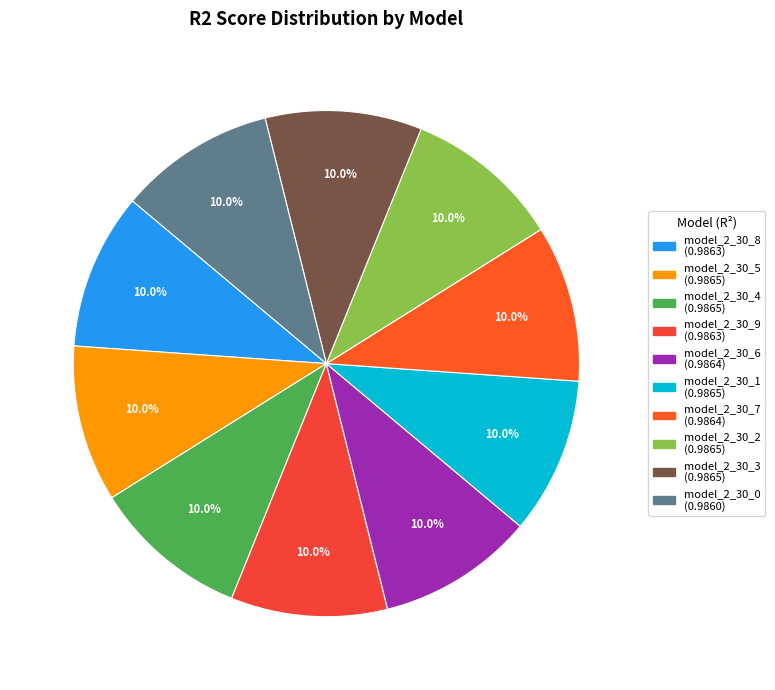

To the nearest percent, what is the combined percentage of model_2_30_7 and model_2_30_9?

20%